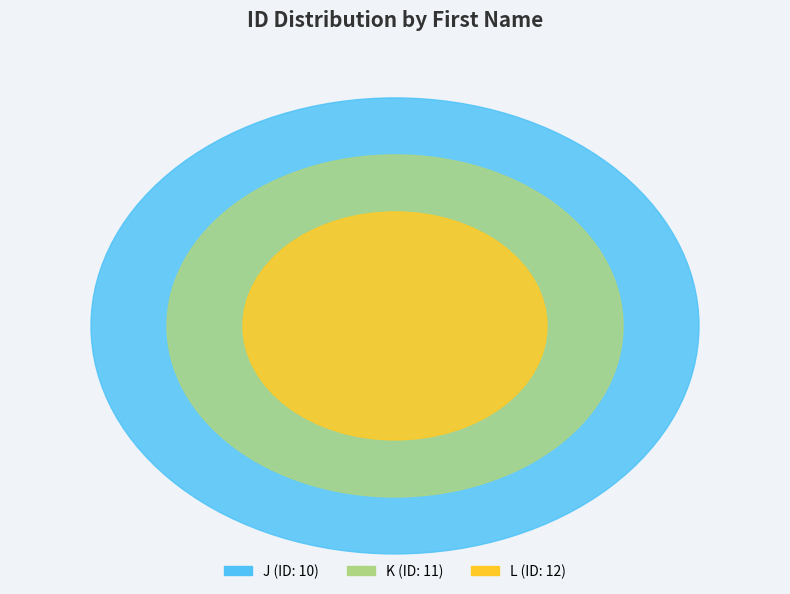

Which slice is the smallest?

J